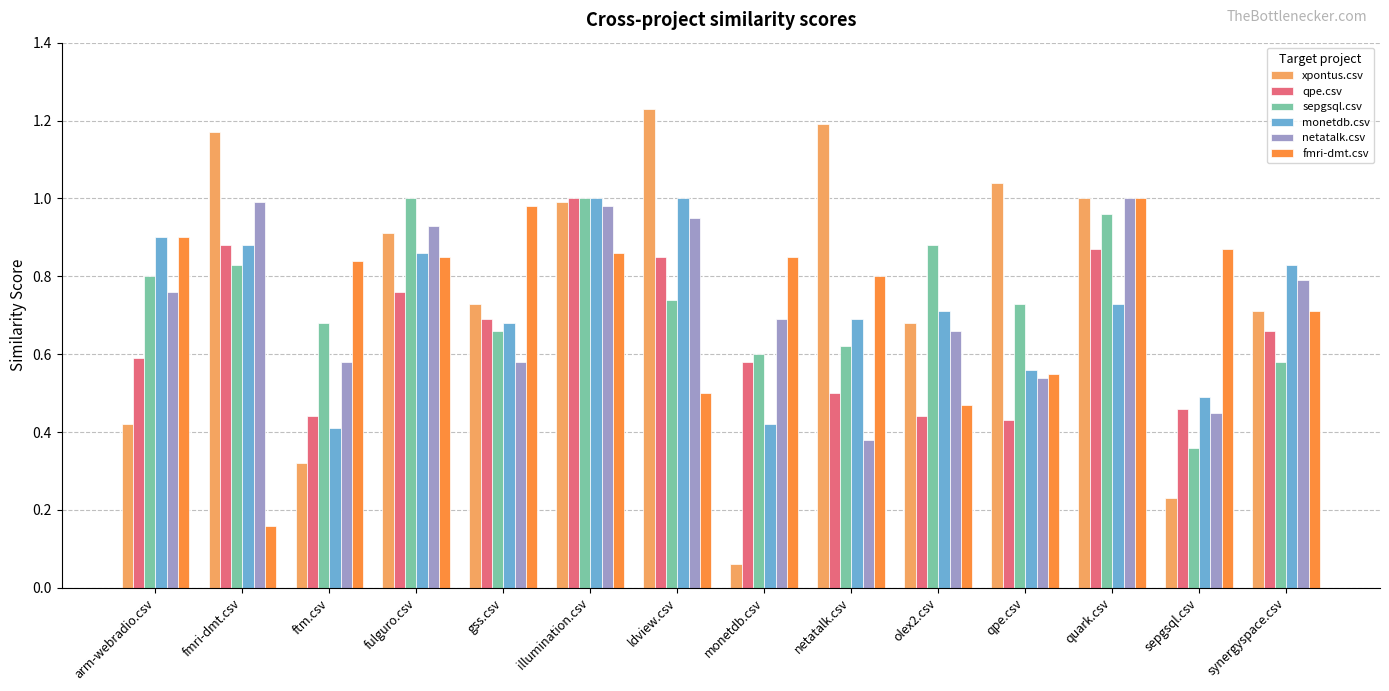

At which category is the sum across all series the highest?

illumination.csv